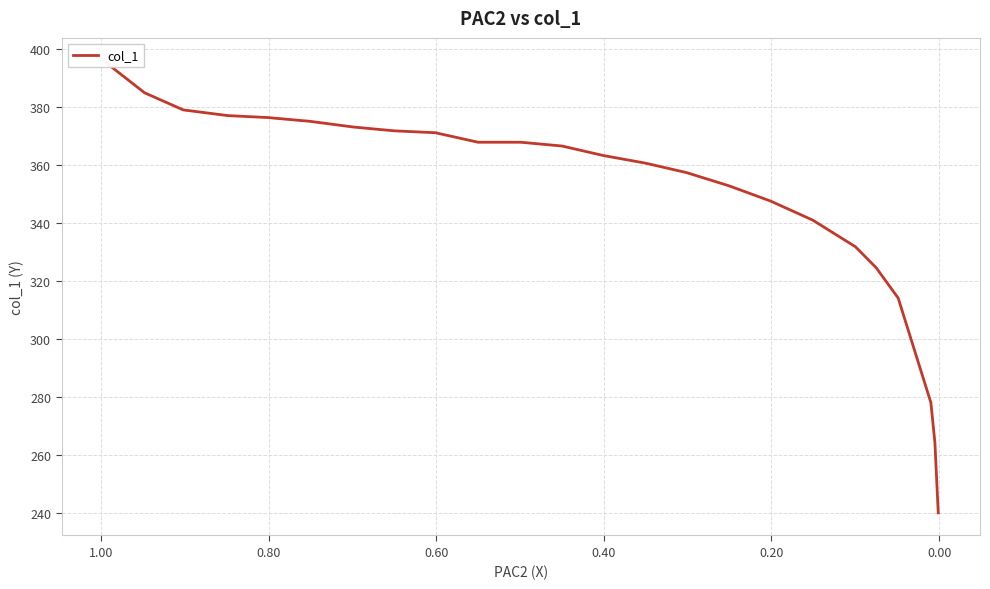

Is this an area chart (filled region under the line)?

No